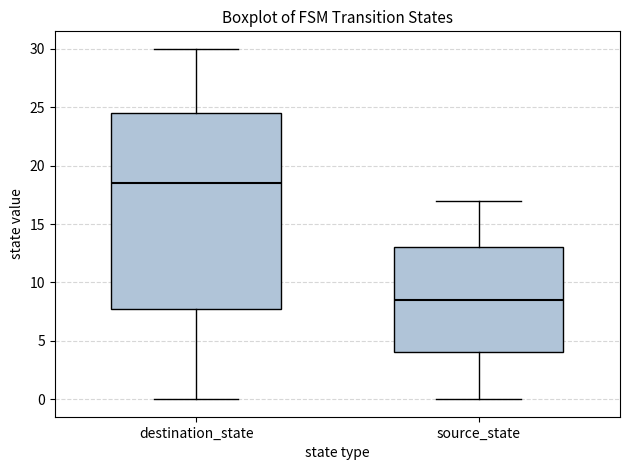

Reading left to right, read every box against the y-axis: the position of its median line, the range the box covers, and the ends of its whiskers. The values are not printed on the chart, so give them approximately, as read against the axis.

destination_state: median 18.5, box 8.0 to 24.5, whiskers 0.0 to 30.0
source_state: median 8.5, box 4.0 to 13.0, whiskers 0.0 to 17.0